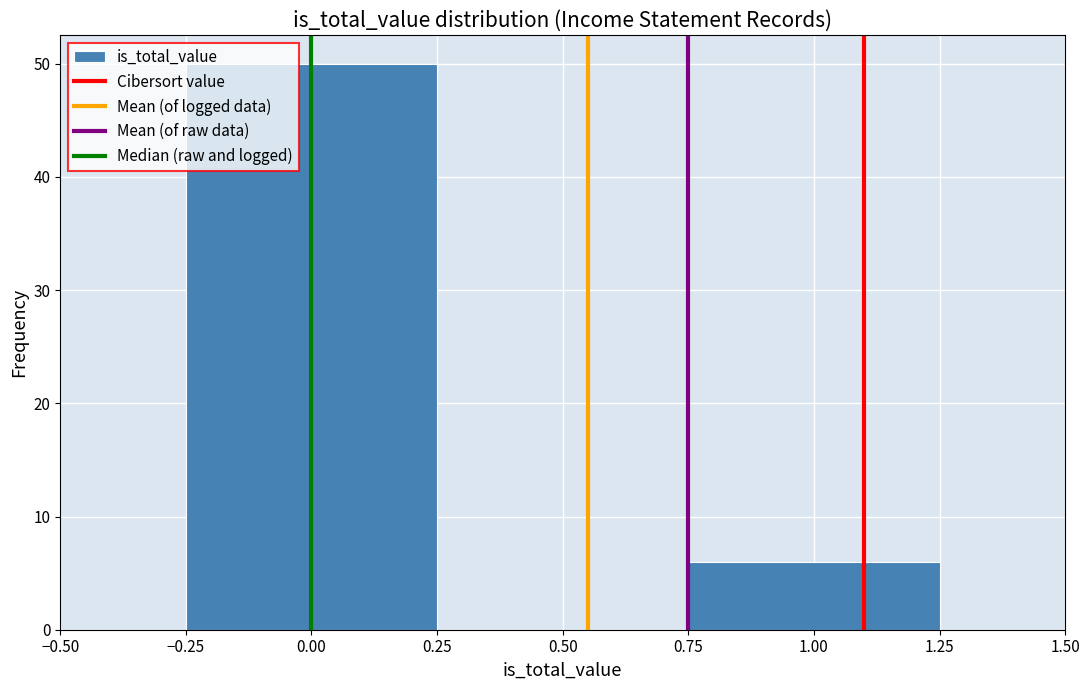

Over which range of the x-axis is the bar tallest?

-0.25 to 0.25